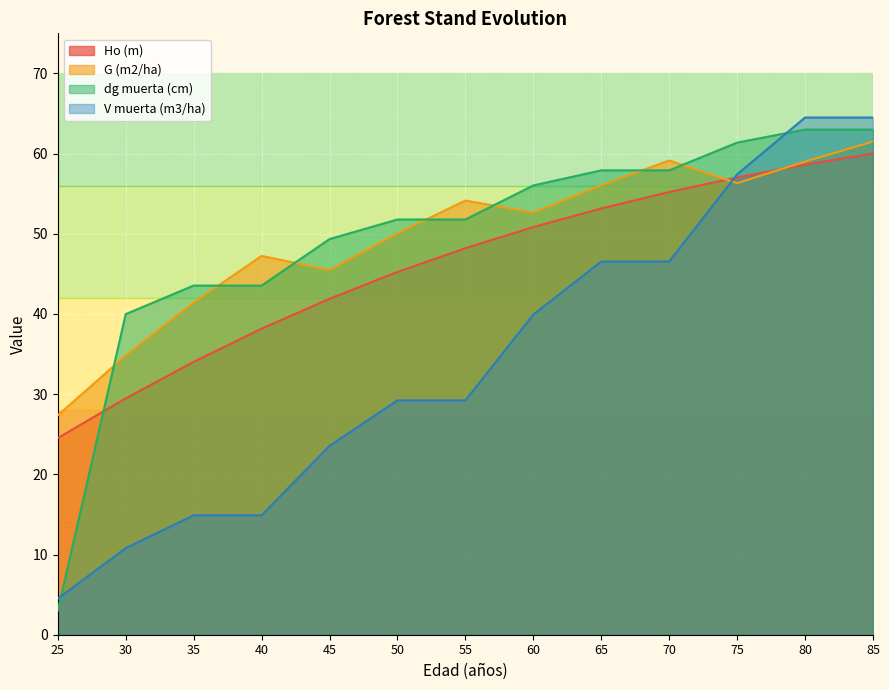

Is it true that dg muerta (cm) equals 57.9 at 65?

True